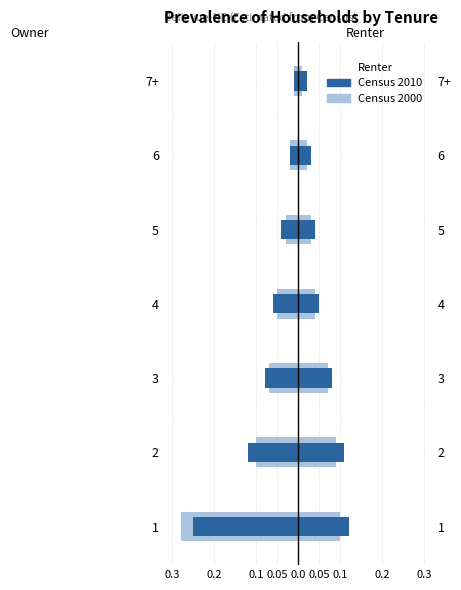

Is the value of Owner Census 2000 at 5 greater than the value of Renter Census 2010 at 4?

No